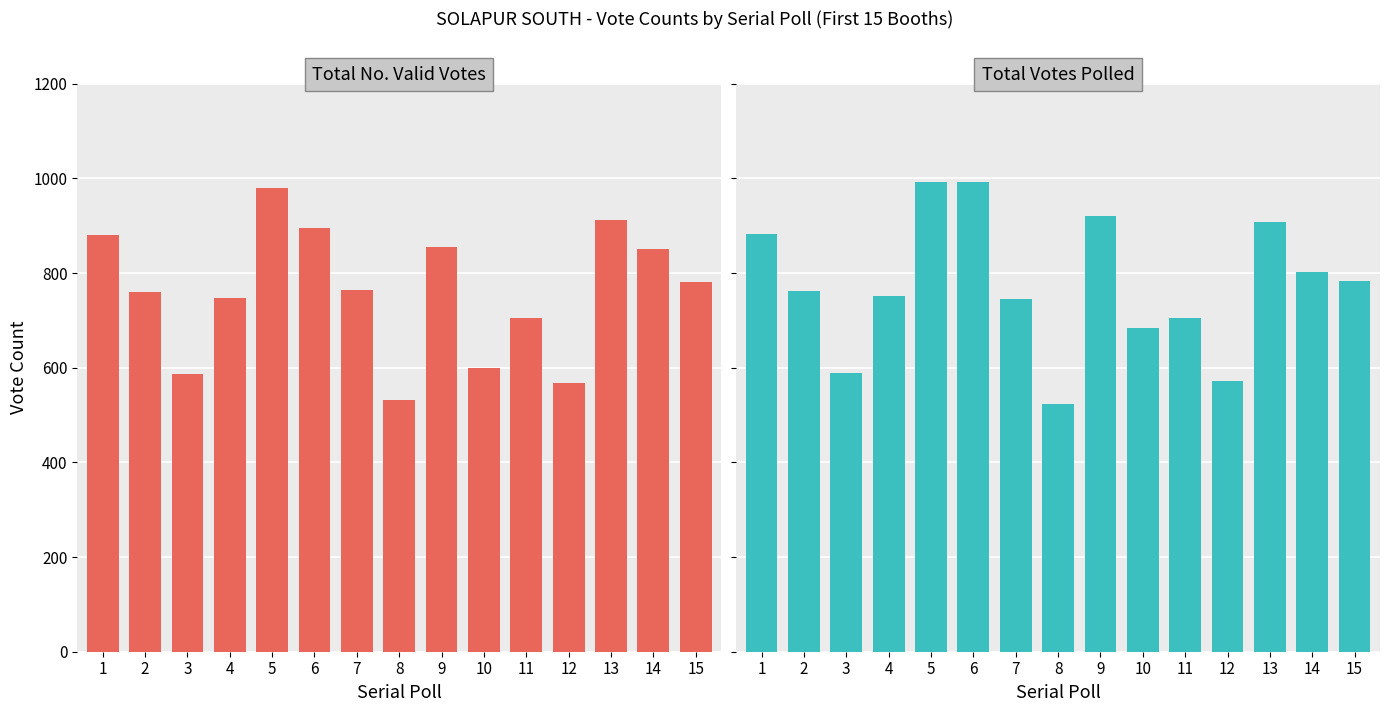

Does the chart contain any negative values?

No